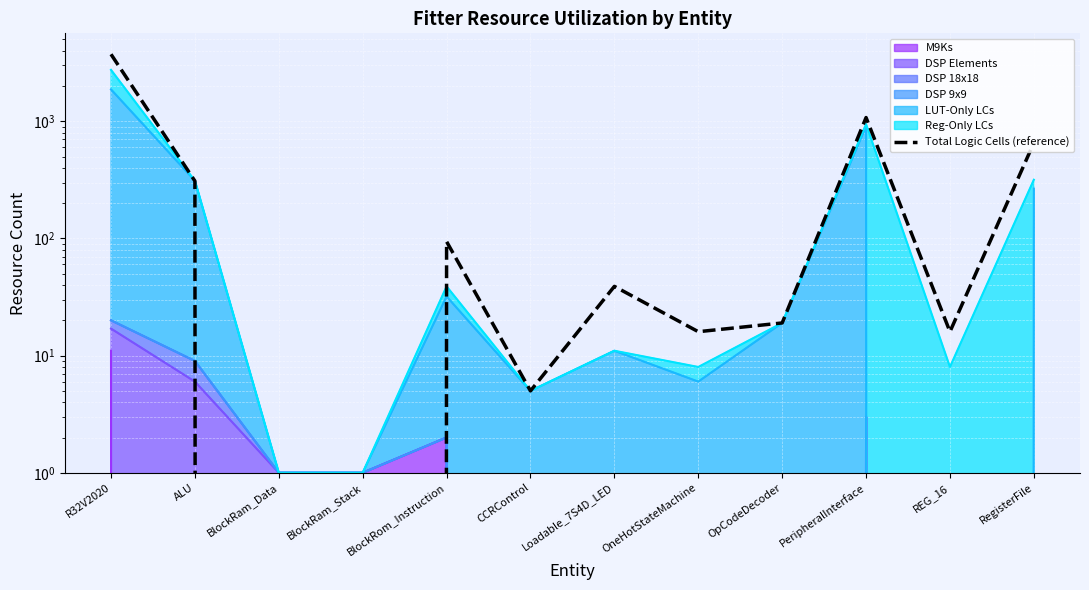

True or false: the data shows 169 at ALU.

False